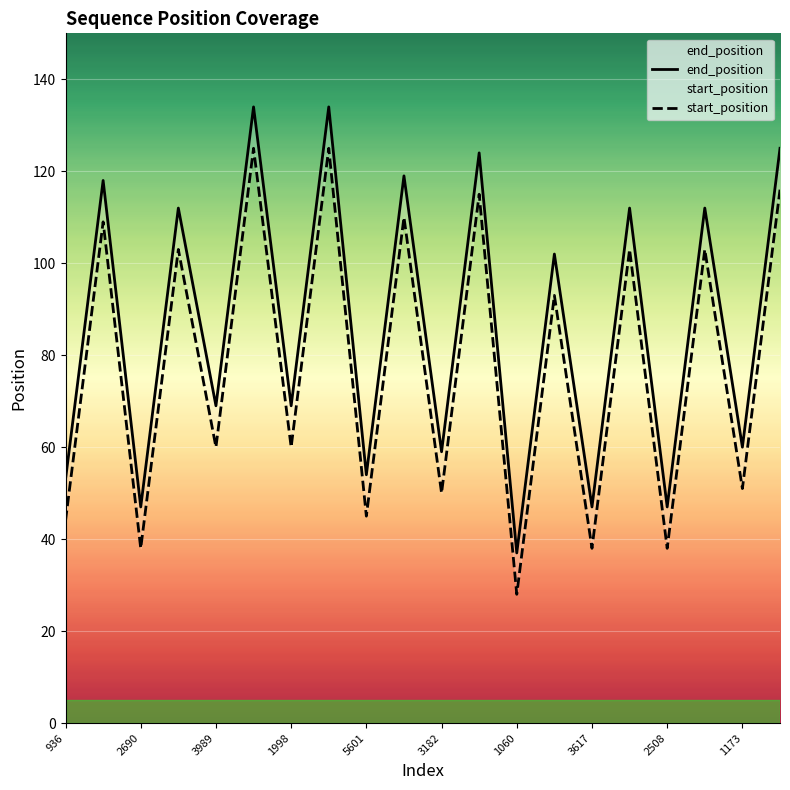

Which series changed the most between 1998 and 3182?

start_position